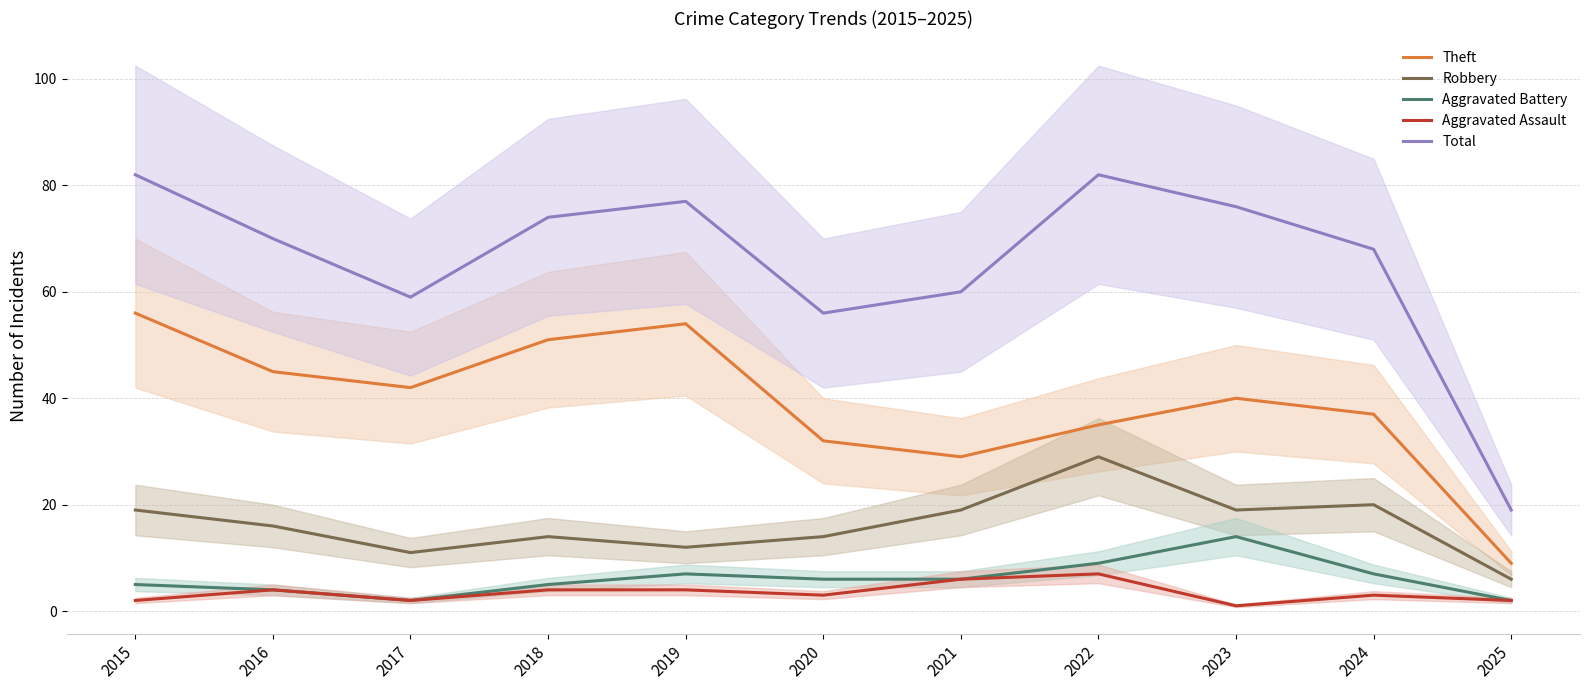

At which label does Theft reach its minimum?

2025